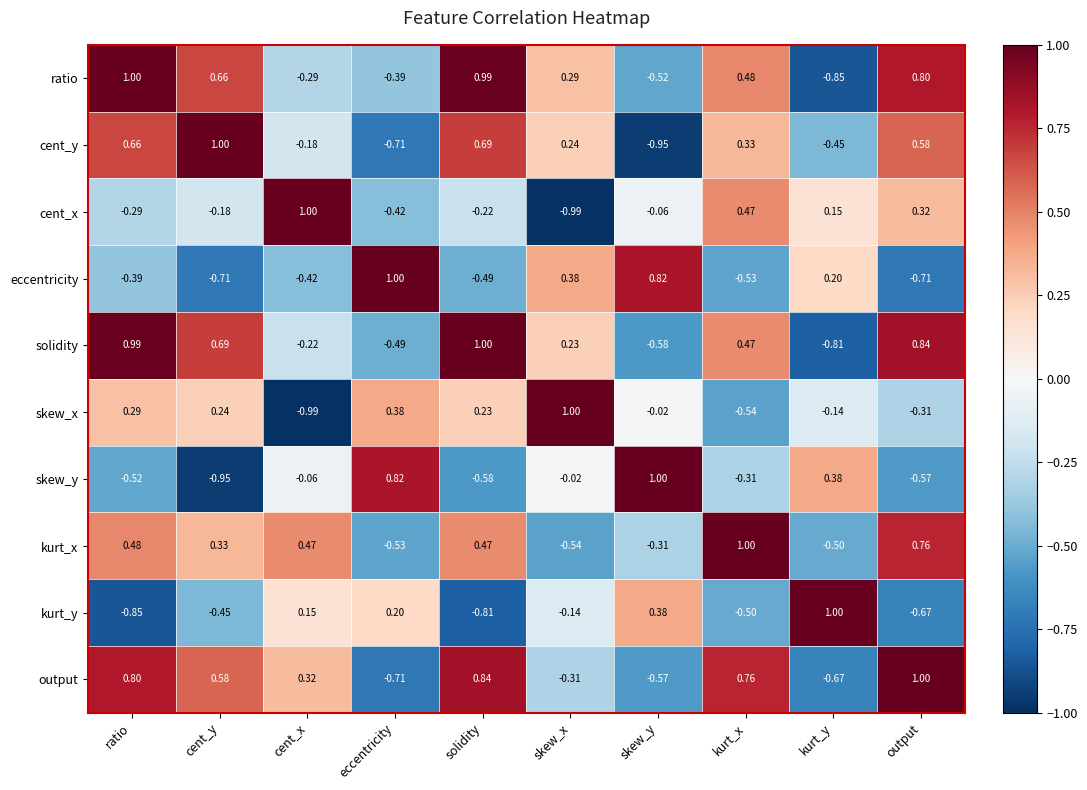

At which label does ratio reach its minimum?

kurt_y